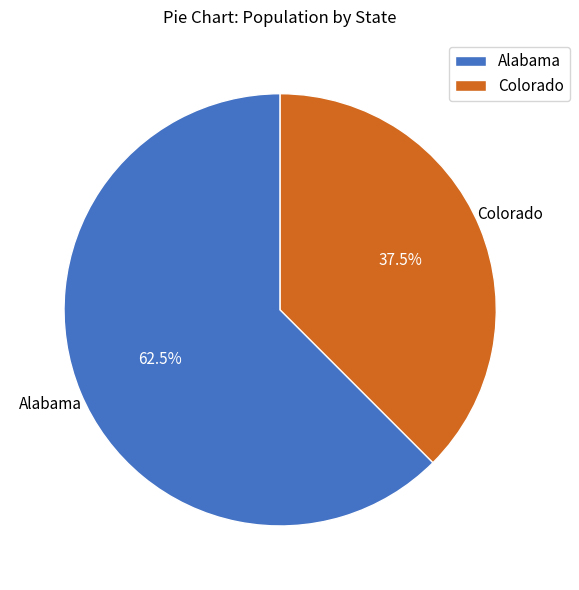

Rank the categories by value from lowest to highest.

Colorado, Alabama